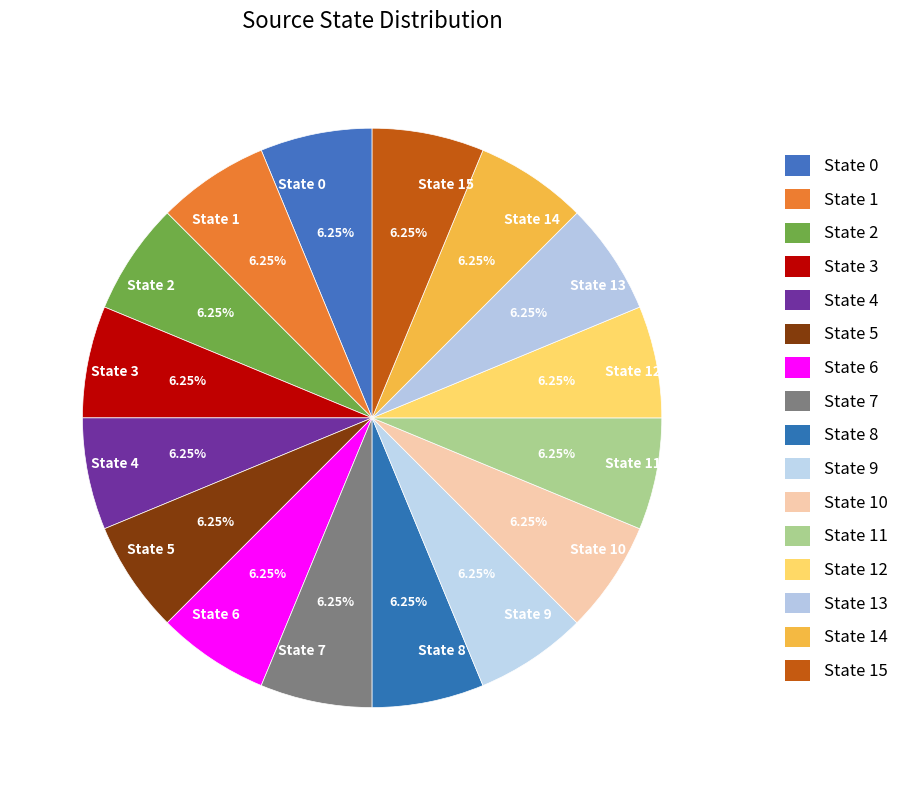

Approximately how many times larger is the value at State 11 compared to State 5?

1.0